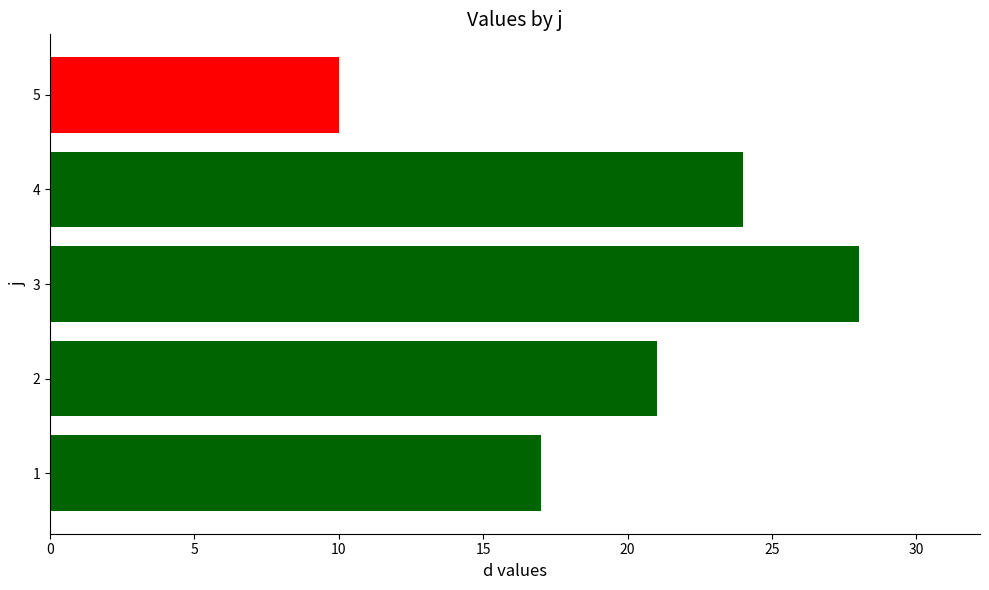

What is the difference between the maximum and minimum values?

18